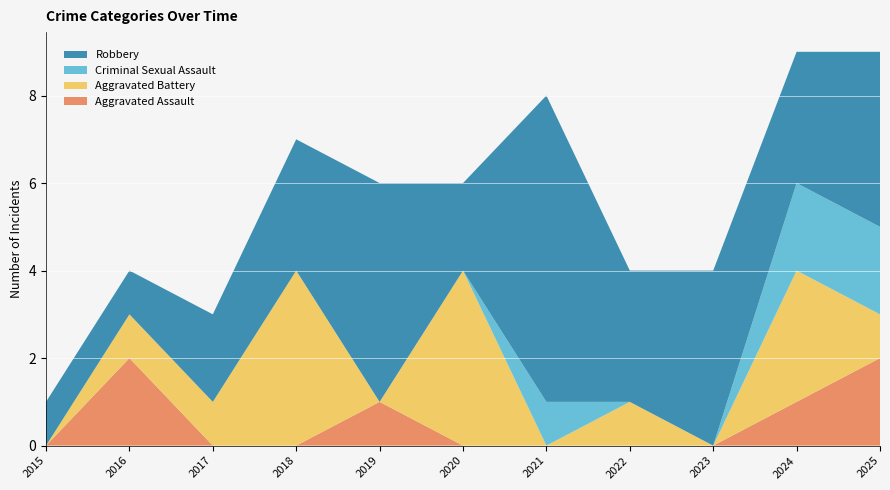

Reading right to left, list all the values displayed in this chart.

Aggravated Assault: 2	1	0	0	0	0	1	0	0	2	0
Aggravated Battery: 1	3	0	1	0	4	0	4	1	1	0
Criminal Sexual Assault: 2	2	0	0	1	0	0	0	0	0	0
Robbery: 4	3	4	3	7	2	5	3	2	1	1